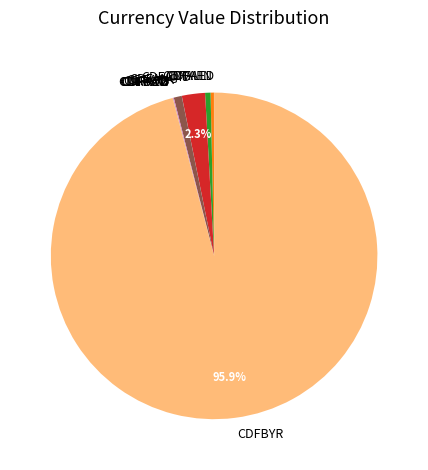

Which slice is the largest?

CDFBYR